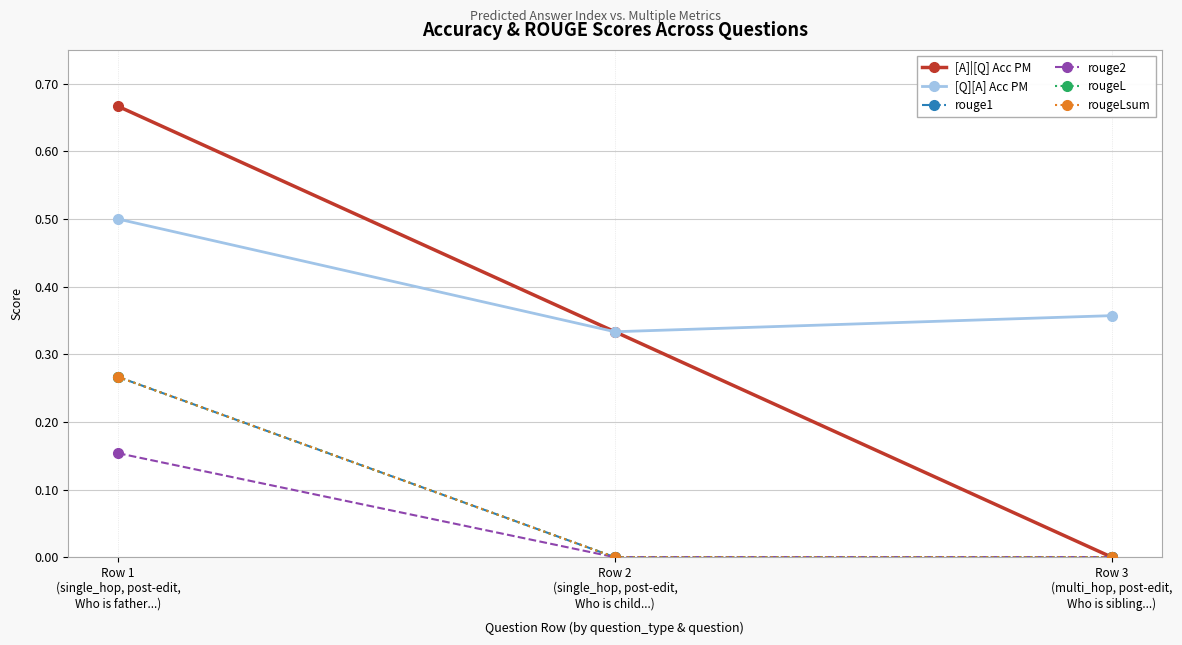

At which label is [A]|[Q] Acc PM closest to 0?

Row 3
(multi_hop, post-edit,
Who is sibling...)